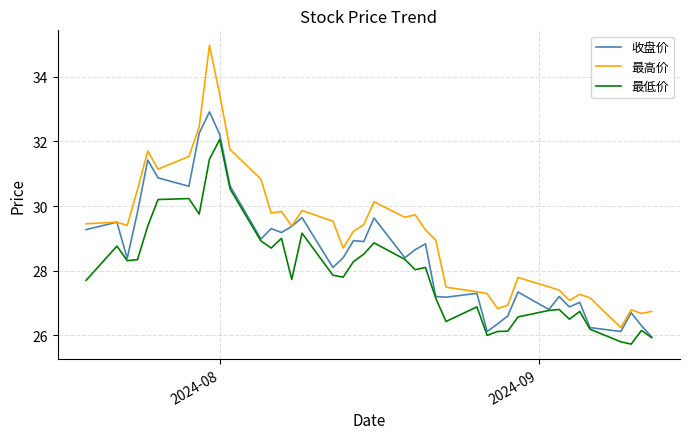

List the series in order of their peak value, lowest first.

最低价, 收盘价, 最高价